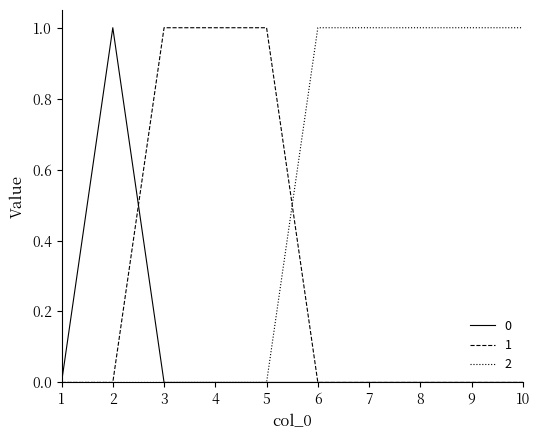

Reading left to right, extract all data points from this chart.

0: 1=0	2=1	3=0	4=0	5=0	6=0	7=0	8=0	9=0	10=0
1: 1=0	2=0	3=1	4=1	5=1	6=0	7=0	8=0	9=0	10=0
2: 1=0	2=0	3=0	4=0	5=0	6=1	7=1	8=1	9=1	10=1